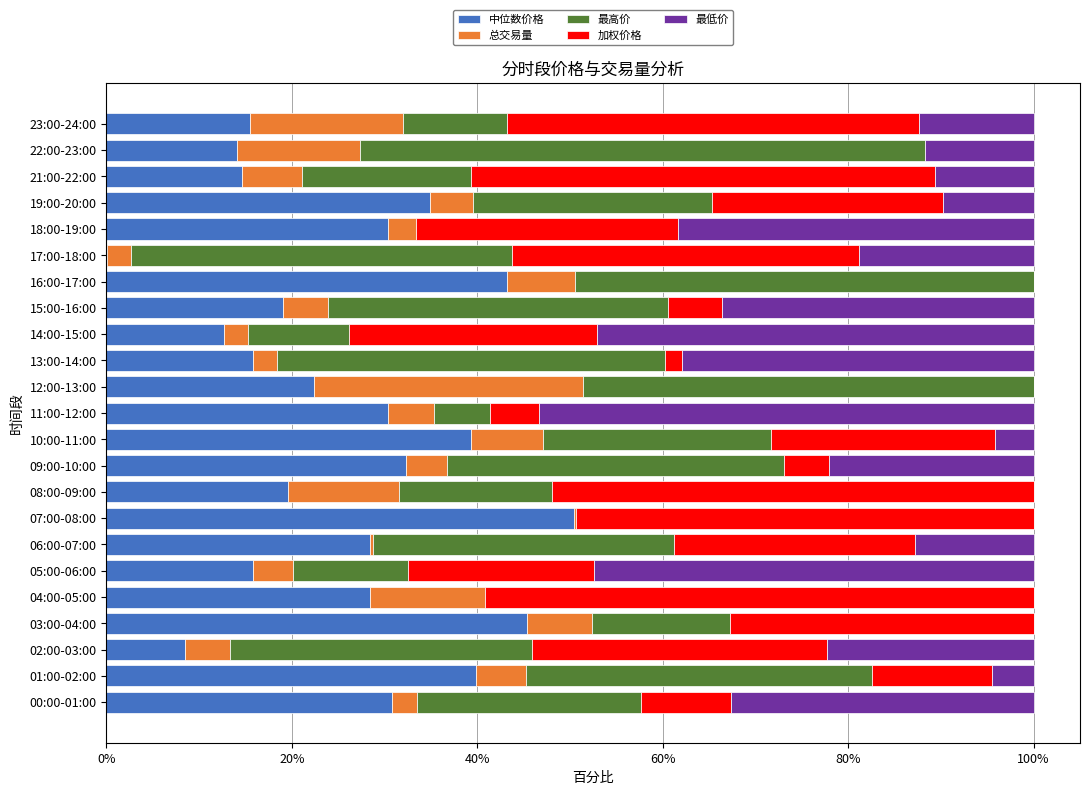

The 中位数价格 series shows 28.4 at 04:00-05:00. True or false?

True